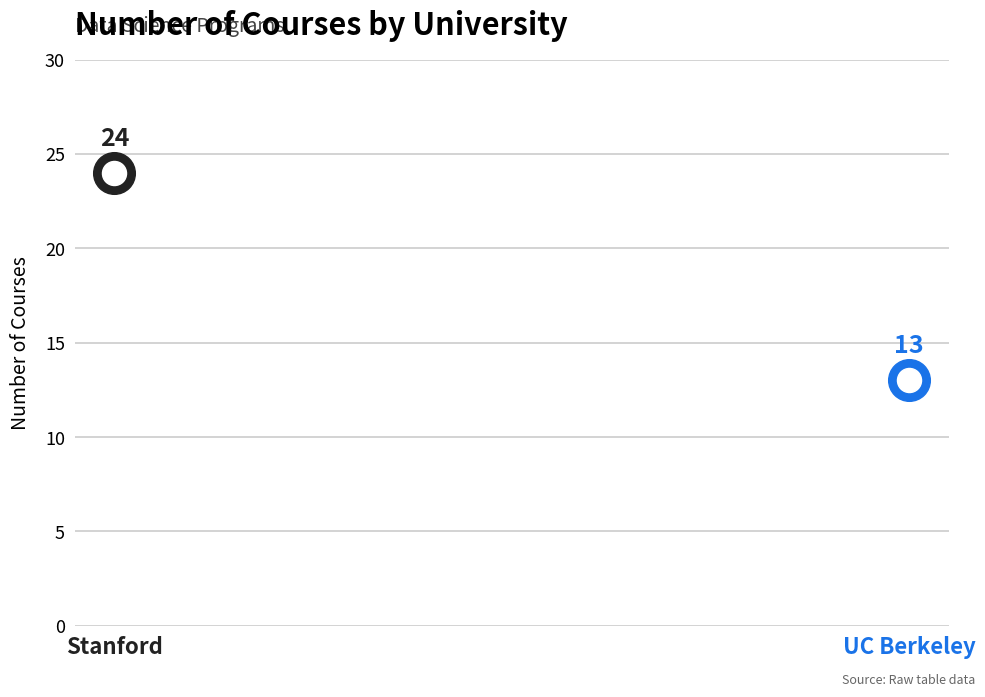

Which series has the largest Y range (max minus min)?

Stanford